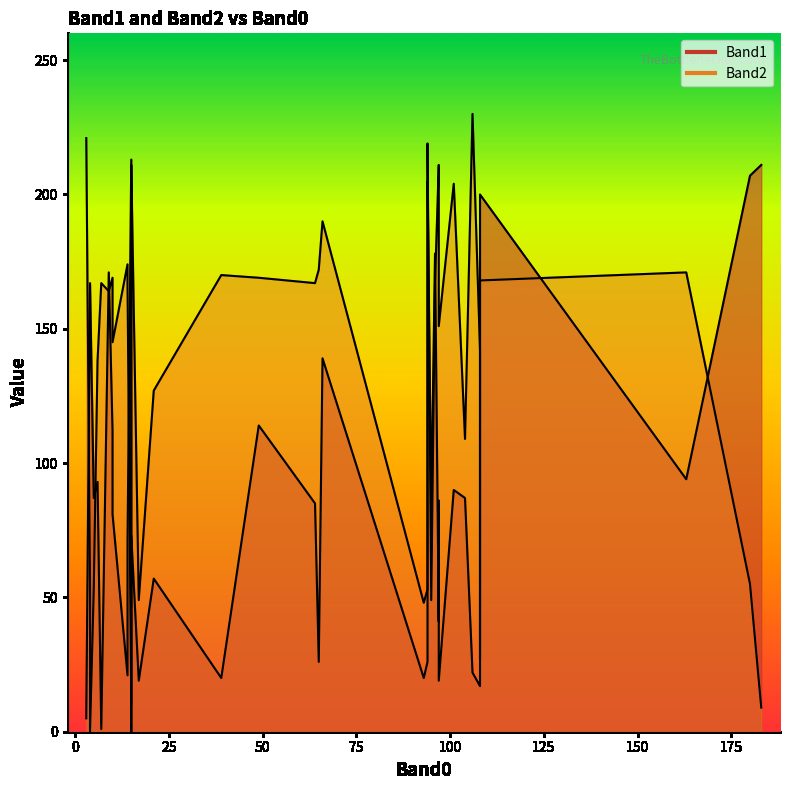

After their last crossing, which series has the higher values: Band1 or Band2?

Band2